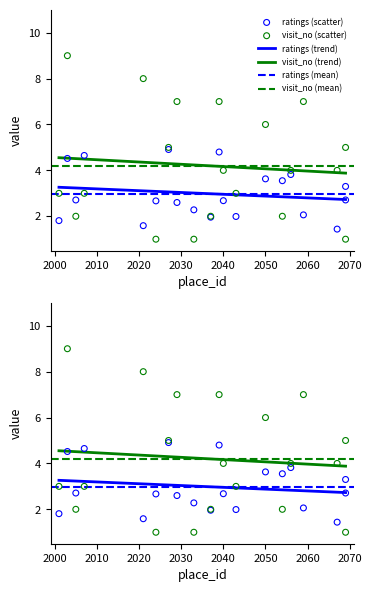

Which series contains the highest Y value?

avg_visit_no